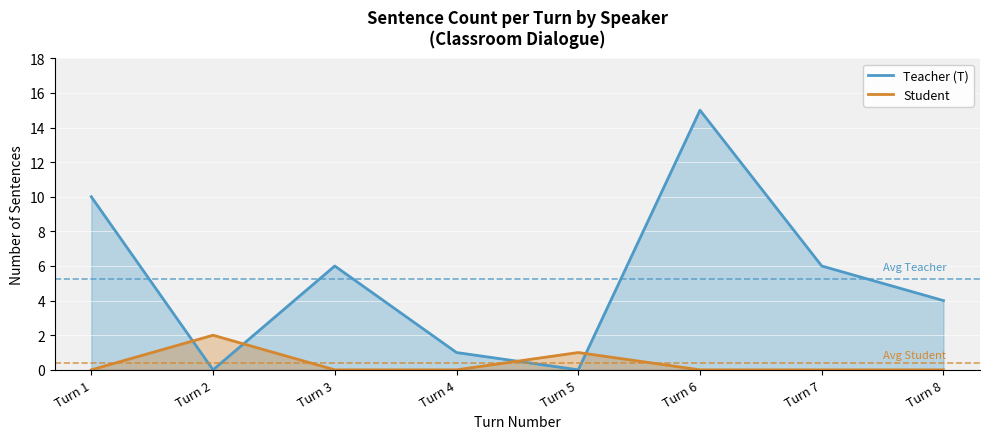

How many data points in Student are above 0?

2